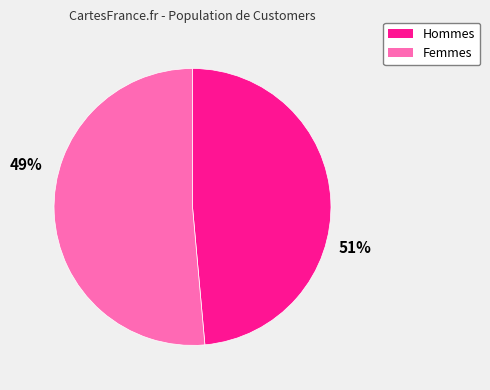

Combined, do Femmes and Hommes account for over 50%?

Yes